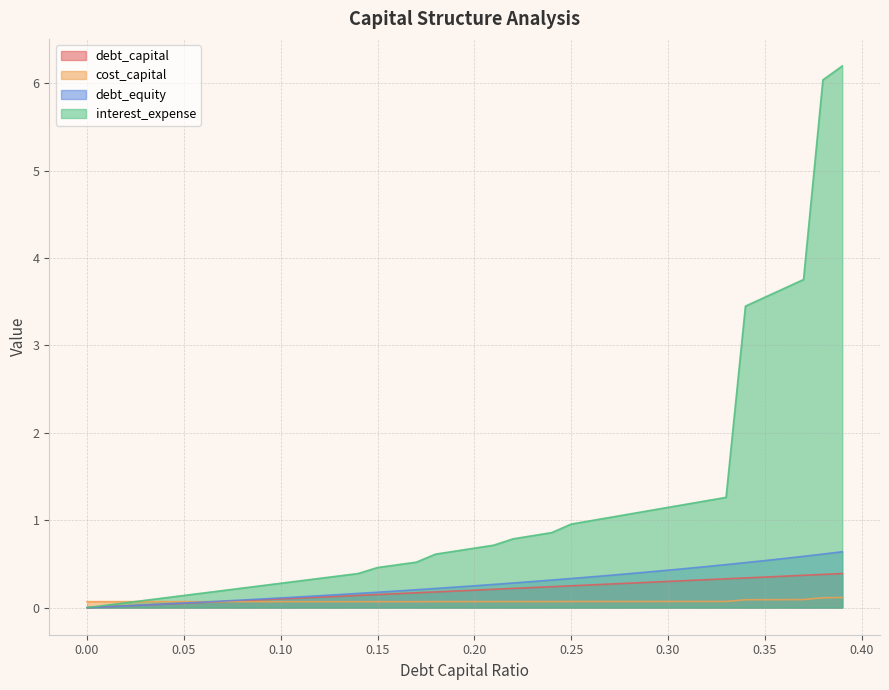

Where is interest_expense nearest to the value 3?

0.34